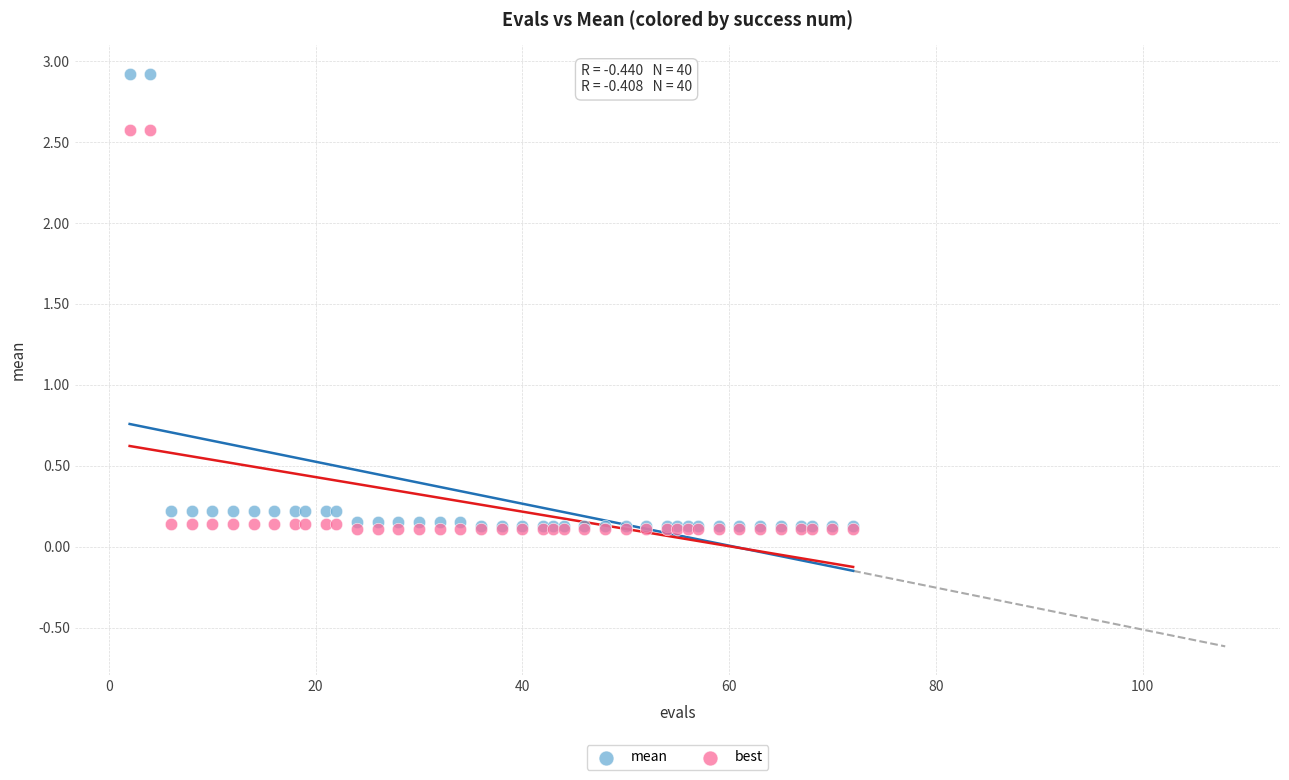

Which series reaches the maximum Y coordinate?

mean